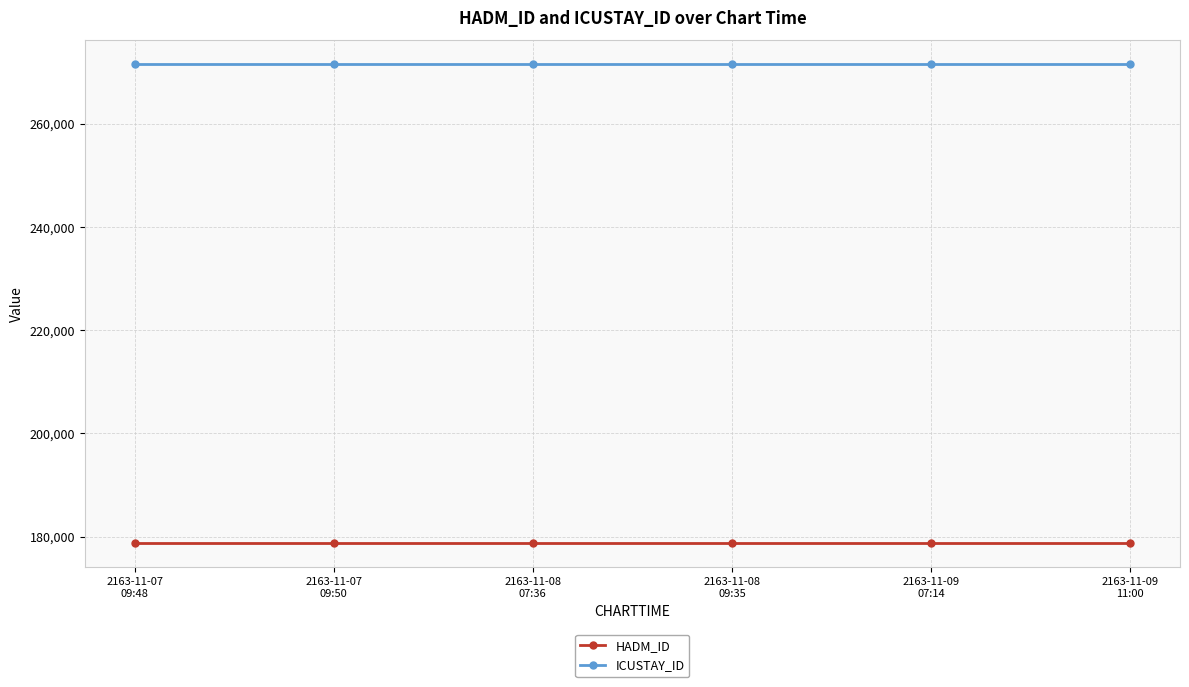

Rank the series at 2163-11-07
09:50 from lowest to highest value.

HADM_ID, ICUSTAY_ID